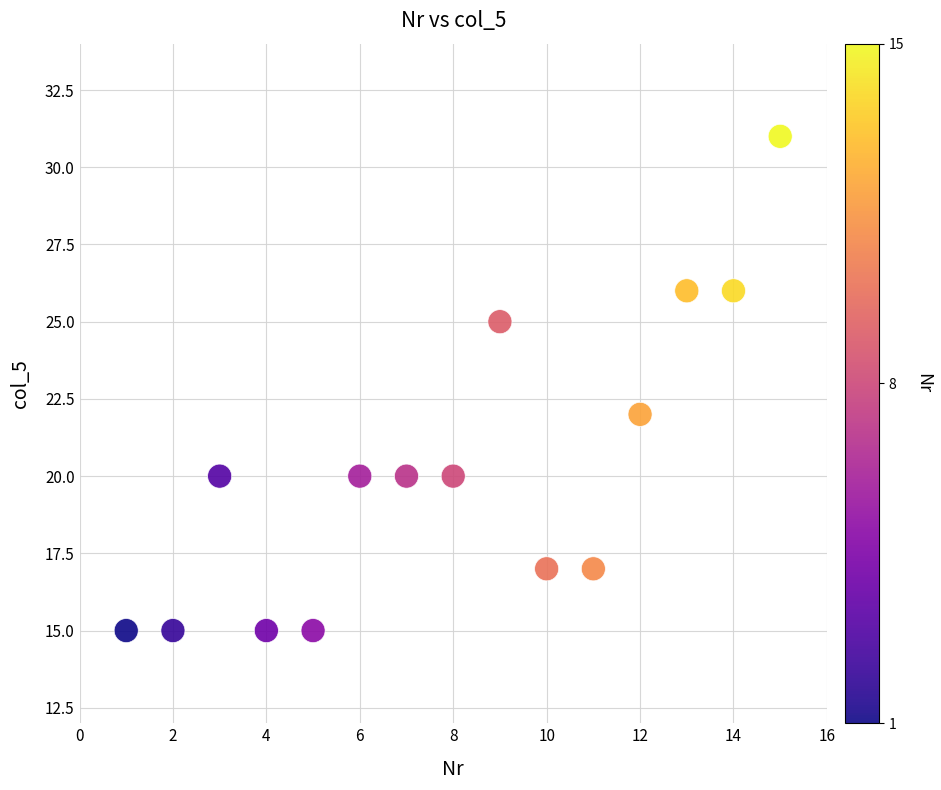

What Y value in the scatter plot is closest to 23?

22